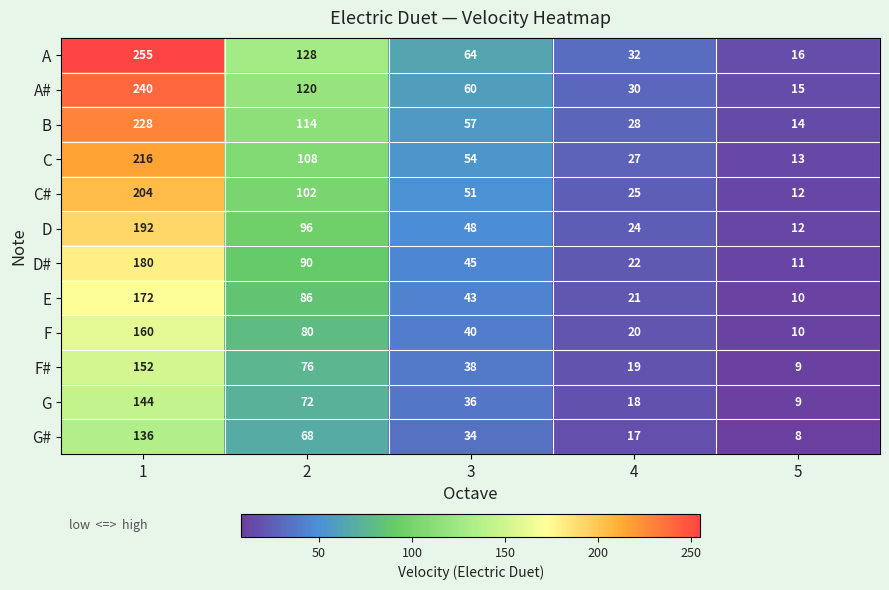

What is the total value across all series at 3?

570